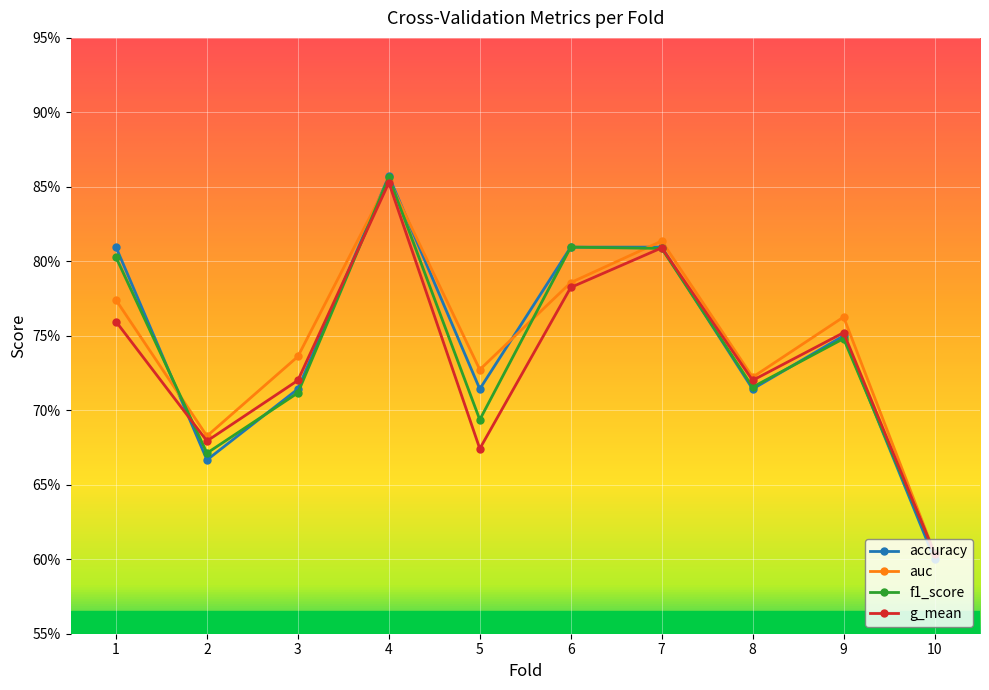

What are all the series names shown in the legend?

accuracy, auc, f1_score, g_mean